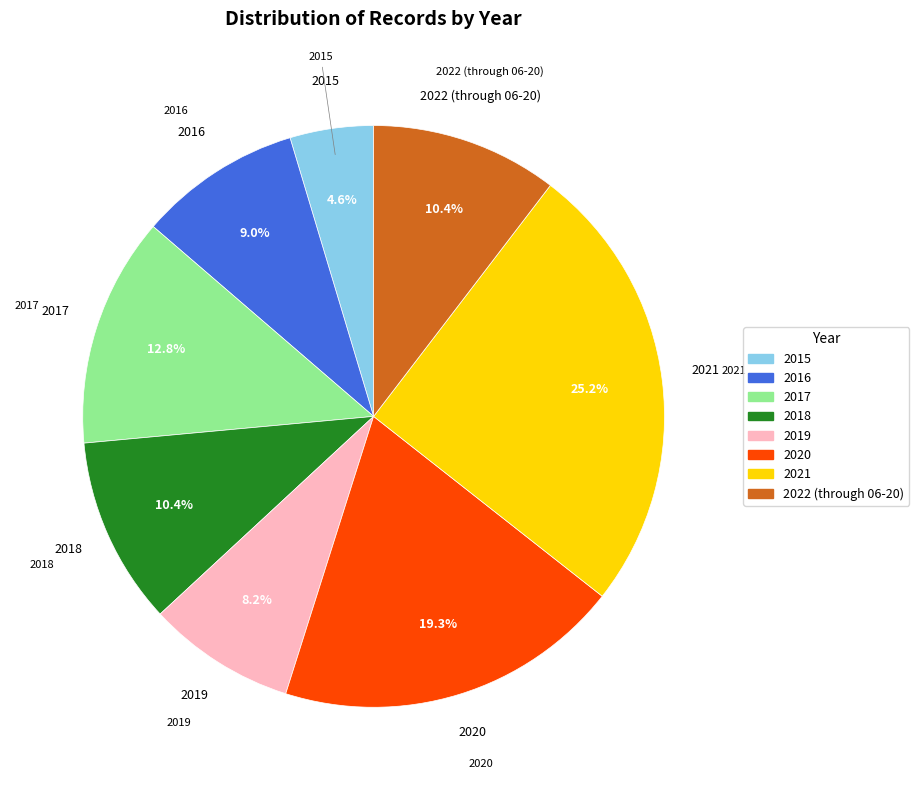

Does 2016 represent more than half of the total?

No